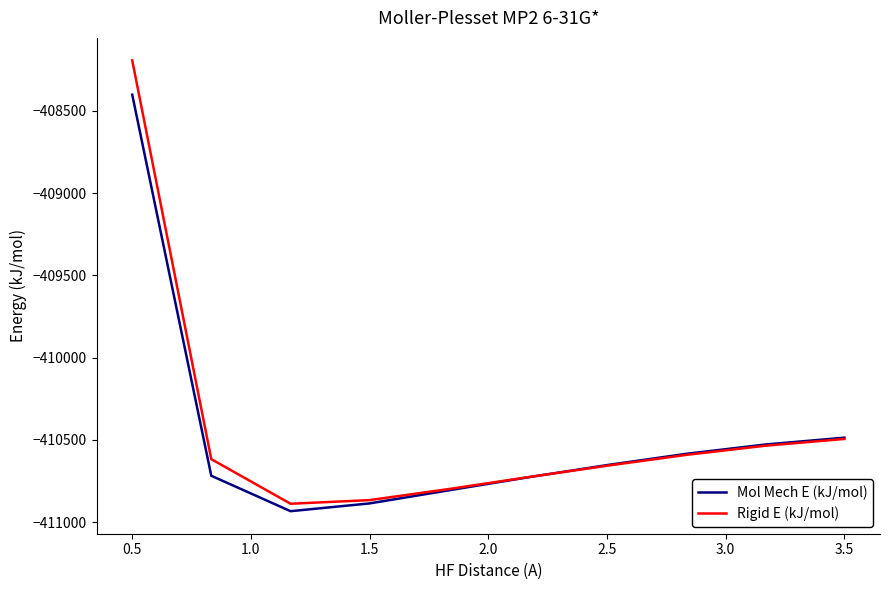

What is the greatest value displayed?

-408192.8